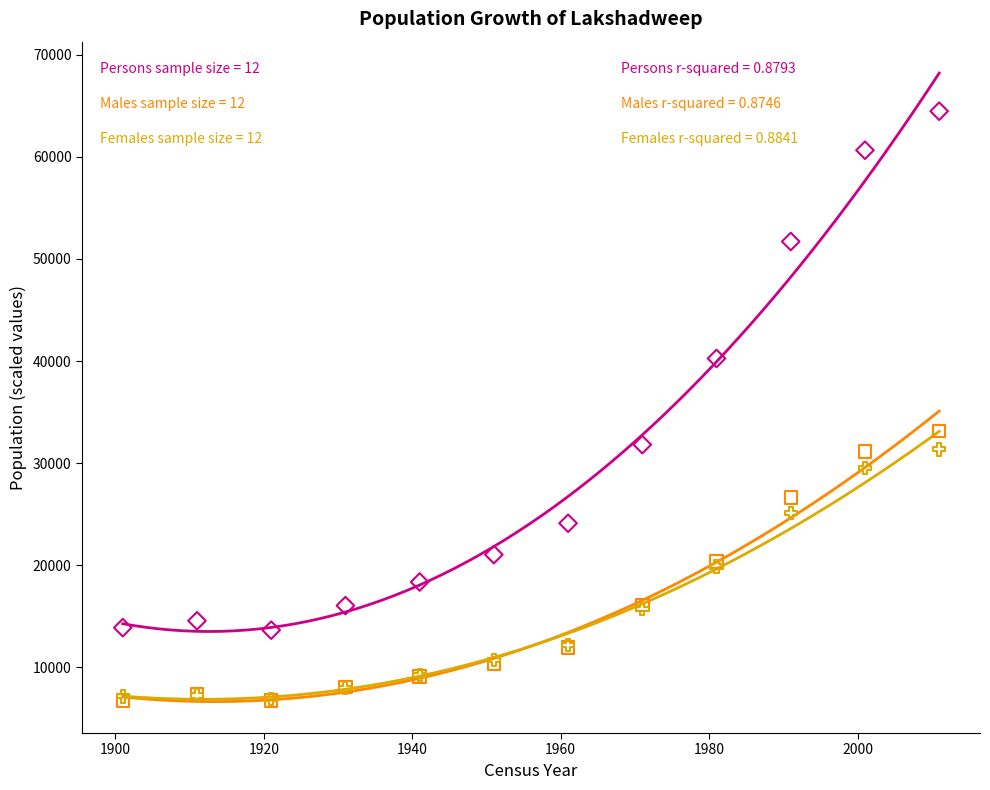

Across all series, what Y value is closest to 35600?

33123